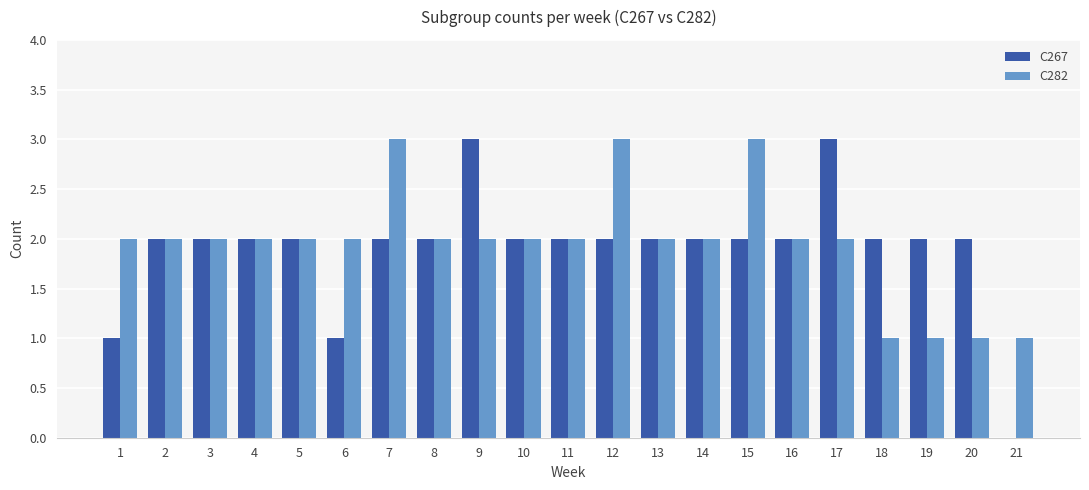

Which series changed the most between 1 and 14?

C267